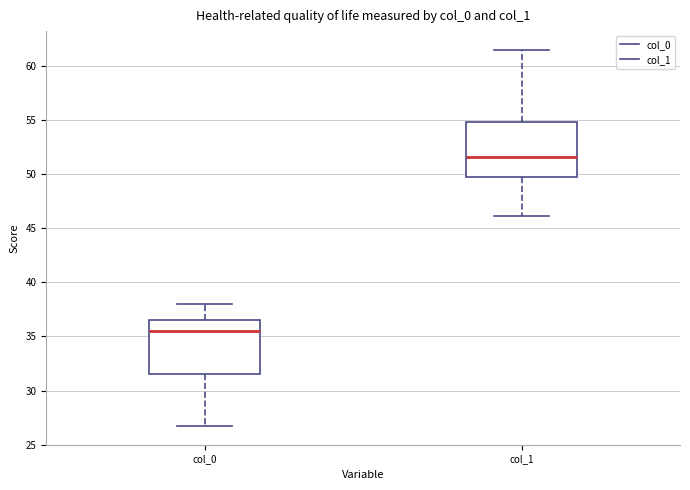

Reading left to right, transcribe this box plot: for each box, give where its median line is, the range the box spans, and where its two whiskers end, as read against the y-axis. The values are not printed on the chart, so give them approximately, as read against the axis.

col_0: median 35.5, box 31.5 to 36.5, whiskers 26.5 to 38.0
col_1: median 51.5, box 49.5 to 55.0, whiskers 46.0 to 61.5